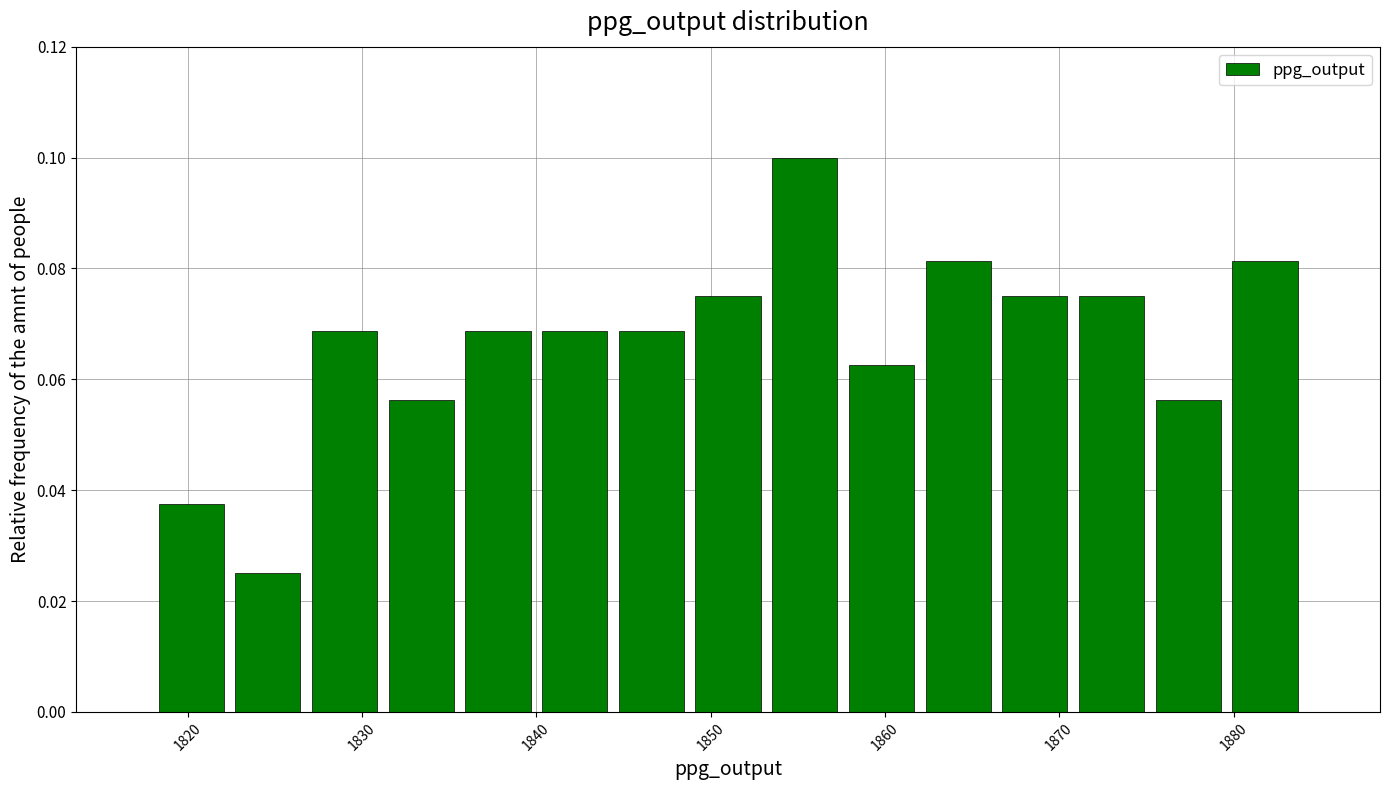

Reading left to right, list every bar in this chart as the range it spans on the x-axis followed by its height. Neither the bar edges nor the heights are printed on the chart, so give them approximately, as read against the axes.

1818.0 to 1822.4: 0.038
1822.4 to 1826.8: 0.026
1826.8 to 1831.2: 0.068
1831.2 to 1835.6: 0.056
1835.6 to 1840.0: 0.068
1840.0 to 1844.4: 0.068
1844.4 to 1848.8: 0.068
1848.8 to 1853.2: 0.076
1853.2 to 1857.6: 0.100
1857.6 to 1862.0: 0.062
1862.0 to 1866.4: 0.082
1866.4 to 1870.8: 0.076
1870.8 to 1875.2: 0.076
1875.2 to 1879.6: 0.056
1879.6 to 1884.0: 0.082